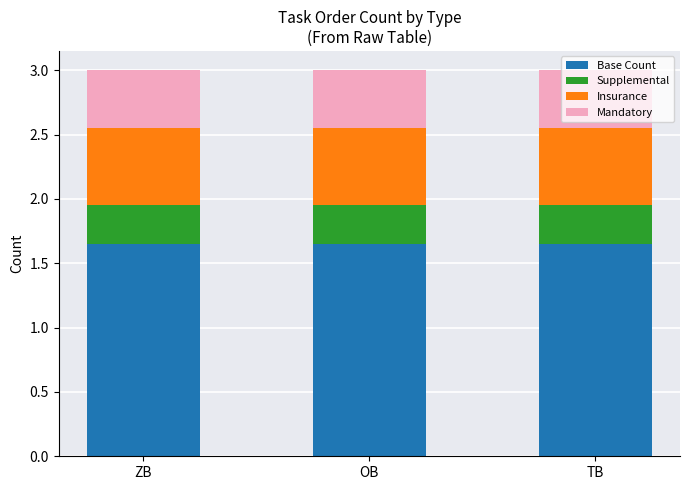

What is the total value across all series at ZB?

3.0